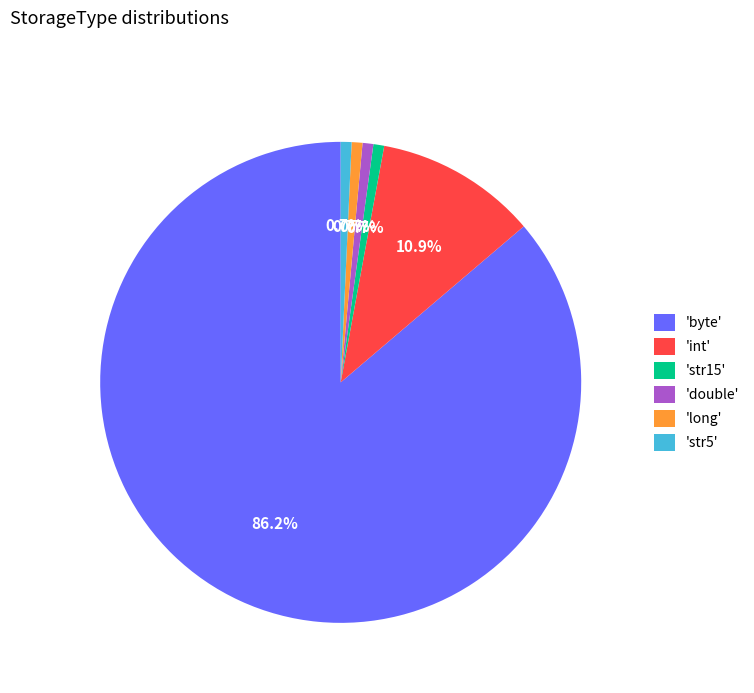

Approximately how many times larger is the value at 'double' compared to 'str15'?

1.0